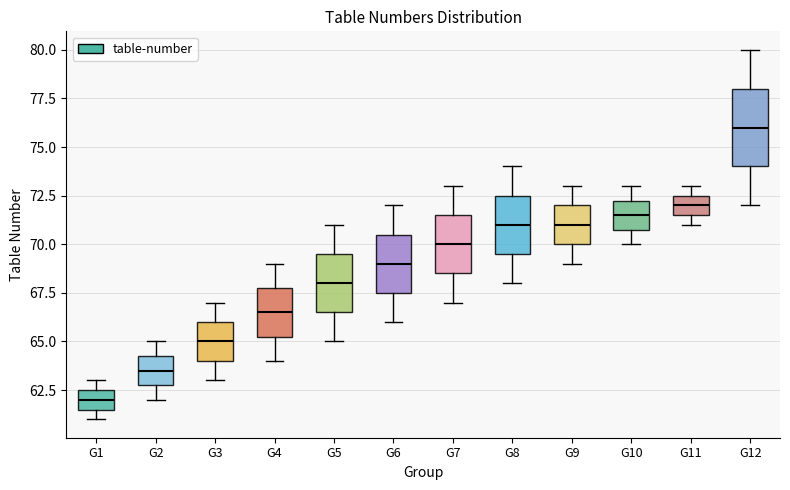

Reading left to right, read every box against the y-axis: the position of its median line, the range the box covers, and the ends of its whiskers. The values are not printed on the chart, so give them approximately, as read against the axis.

G1: median 62.0, box 61.5 to 62.5, whiskers 61.0 to 63.0
G2: median 63.5, box 63.0 to 64.5, whiskers 62.0 to 65.0
G3: median 65.0, box 64.0 to 66.0, whiskers 63.0 to 67.0
G4: median 66.5, box 65.5 to 68.0, whiskers 64.0 to 69.0
G5: median 68.0, box 66.5 to 69.5, whiskers 65.0 to 71.0
G6: median 69.0, box 67.5 to 70.5, whiskers 66.0 to 72.0
G7: median 70.0, box 68.5 to 71.5, whiskers 67.0 to 73.0
G8: median 71.0, box 69.5 to 72.5, whiskers 68.0 to 74.0
G9: median 71.0, box 70.0 to 72.0, whiskers 69.0 to 73.0
G10: median 71.5, box 71.0 to 72.5, whiskers 70.0 to 73.0
G11: median 72.0, box 71.5 to 72.5, whiskers 71.0 to 73.0
G12: median 76.0, box 74.0 to 78.0, whiskers 72.0 to 80.0